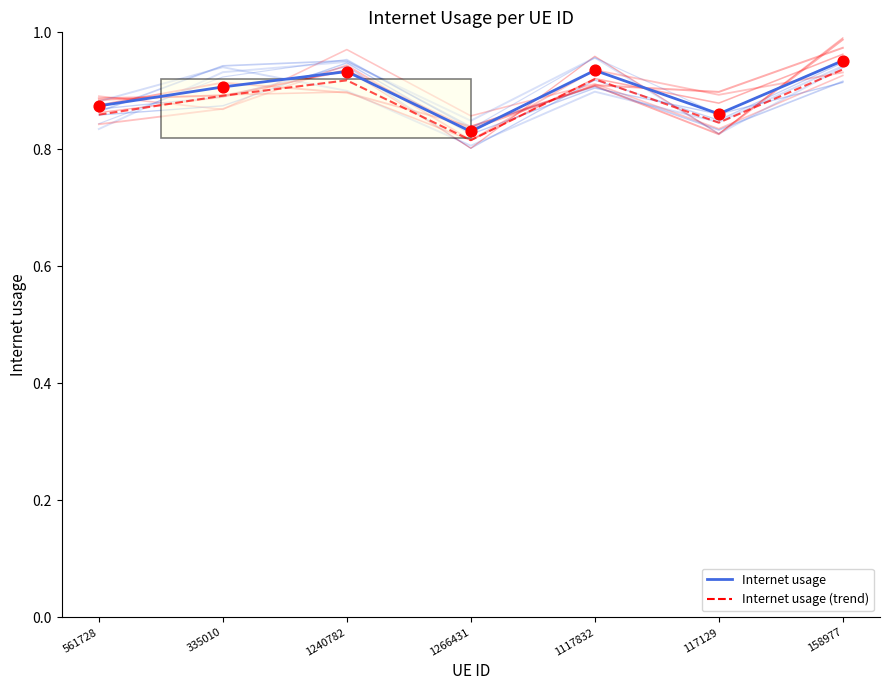

At which category is the sum across all series the highest?

158977